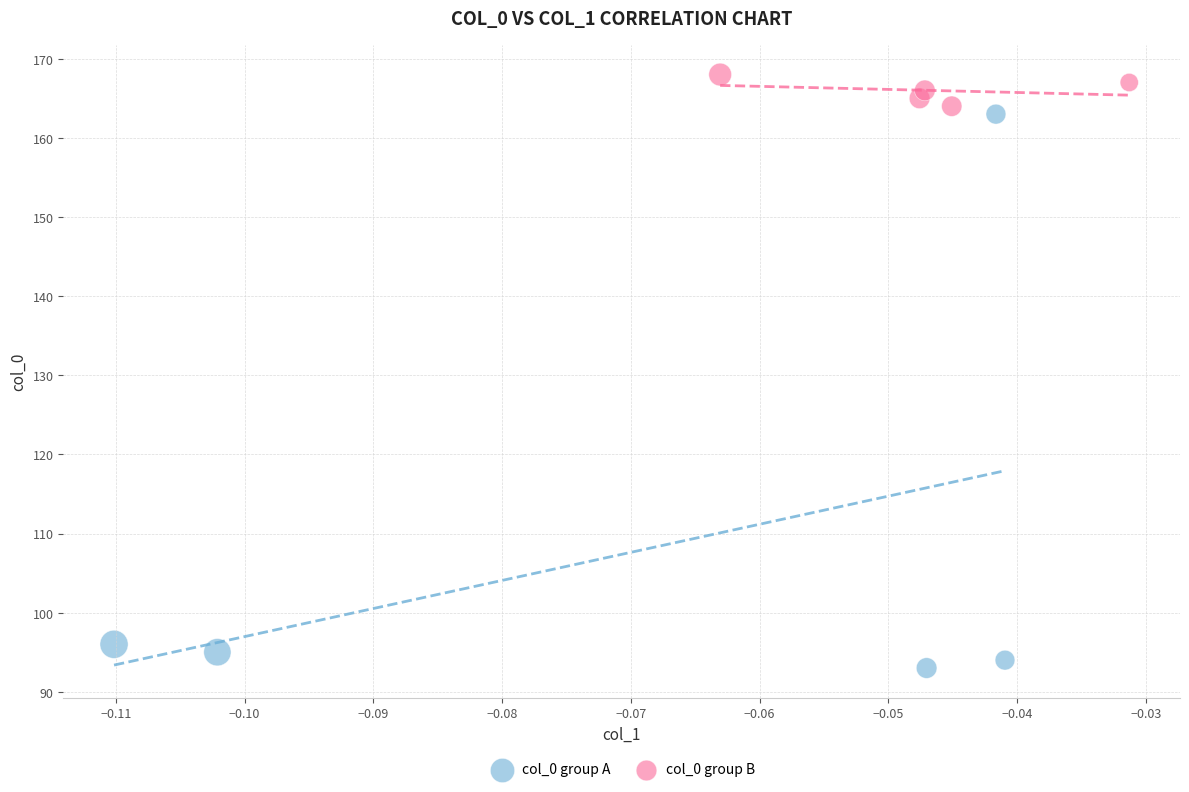

What are all the series names shown in the legend?

col_0 group A, col_0 group B